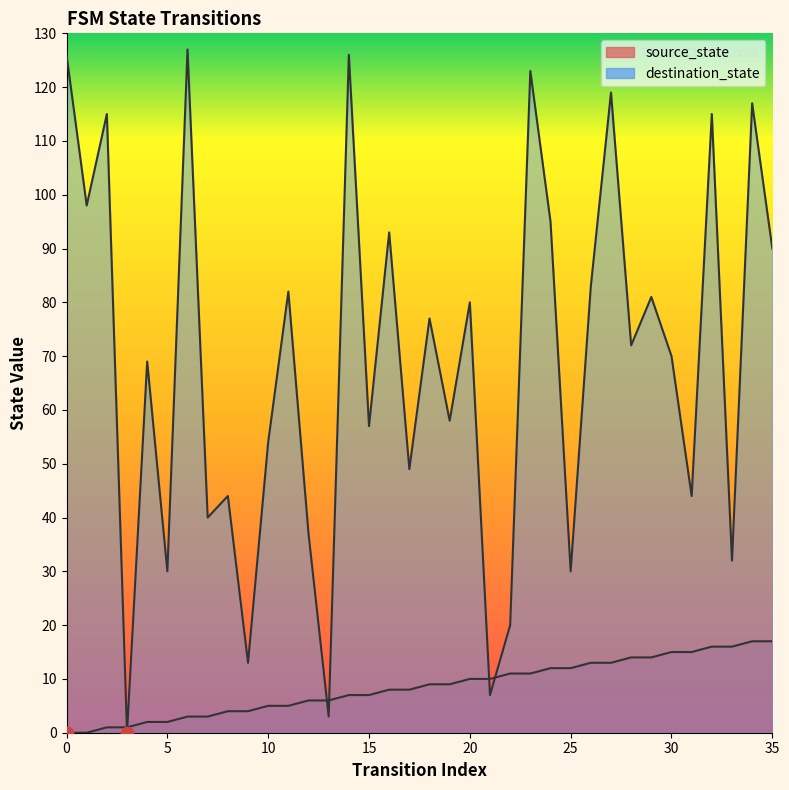

Is the value of source_state at 5 greater than the value of destination_state at 8?

No